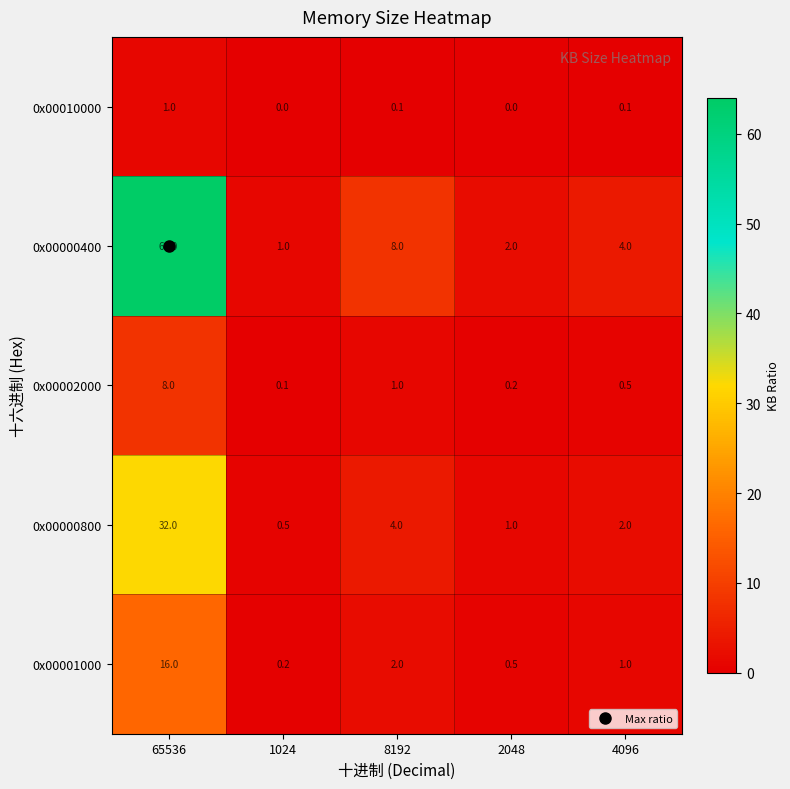

What is the spread (max minus min) of values at 1024?

1.0